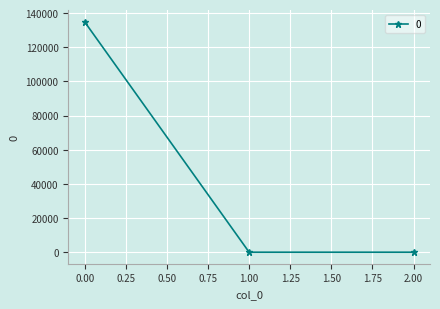

Reading left to right, what are all the values shown in this chart?

134798.6	0.0	0.0